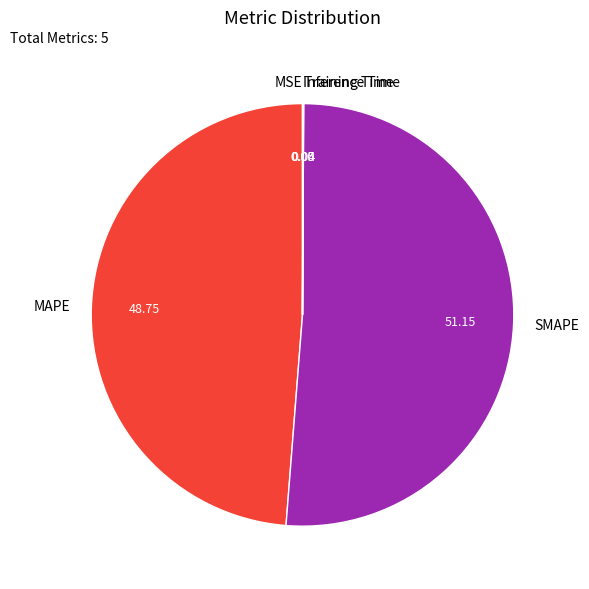

Which category accounts for the majority?

SMAPE